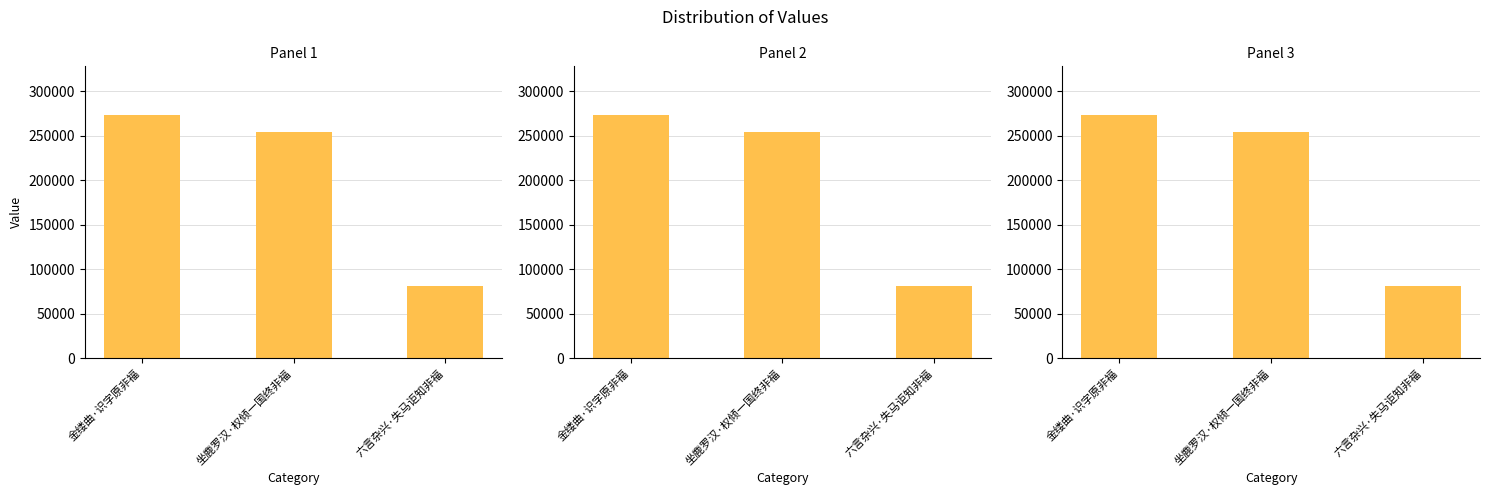

Between 六言杂兴·失马讵知非福 and 坐鹿罗汉·权倾一国终非福, which is larger?

坐鹿罗汉·权倾一国终非福